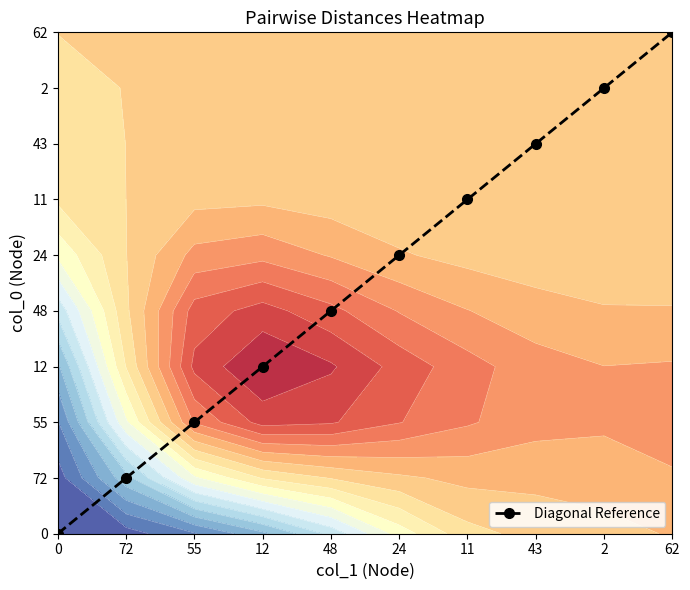

How many values are between 2 and 7?

6